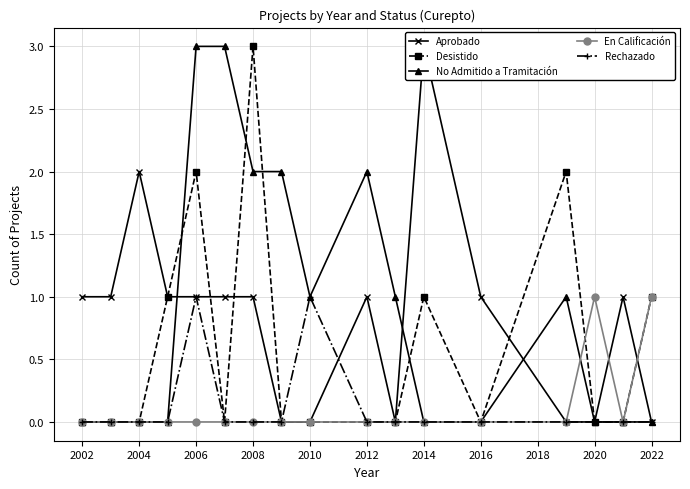

How many data points does each series have?

17